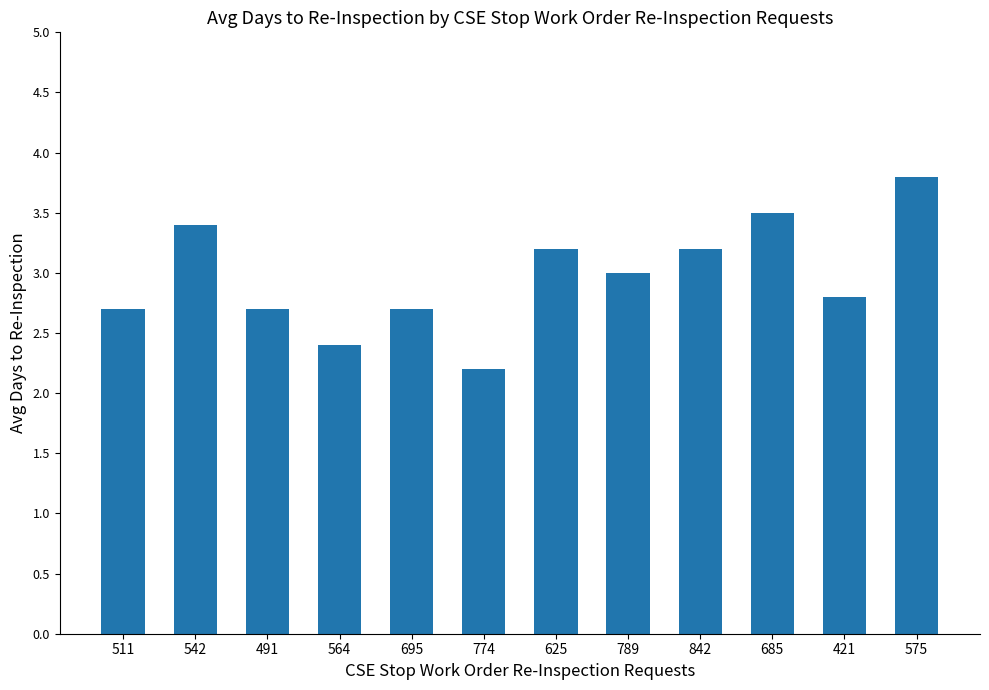

The value at 685 is 3.5. True or false?

True